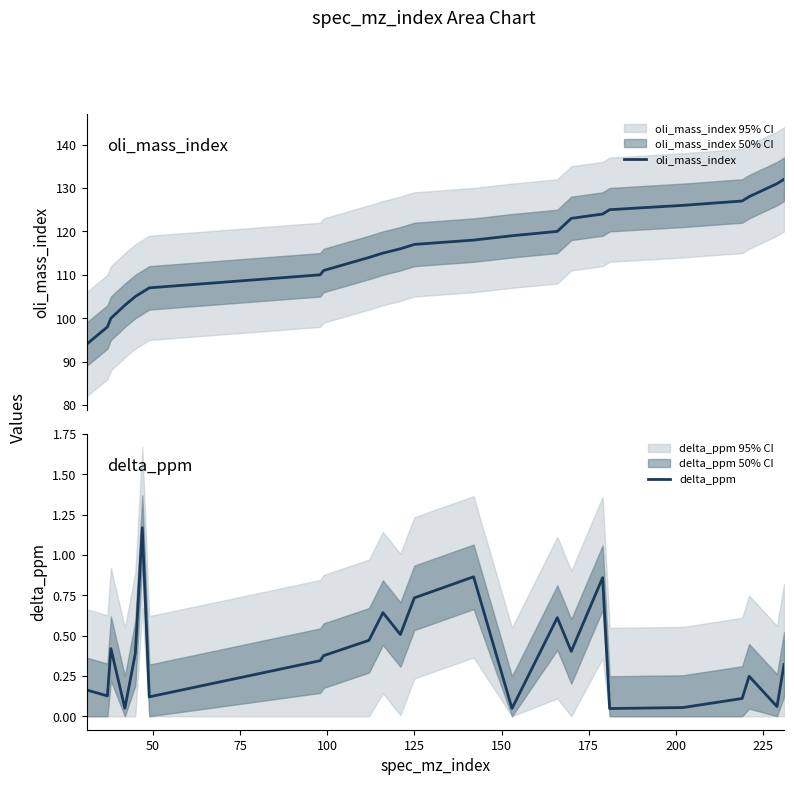

Which series has the largest total across all categories?

oli_mass_index